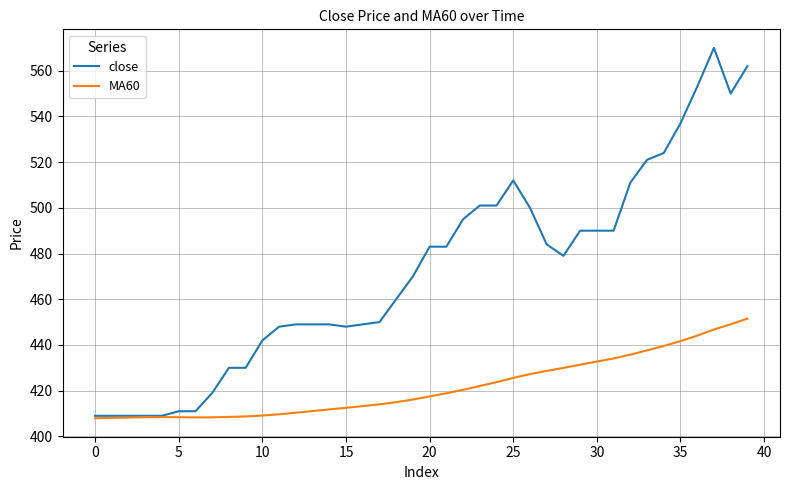

What is the difference between the maximum and minimum values in the MA60 series?

43.6